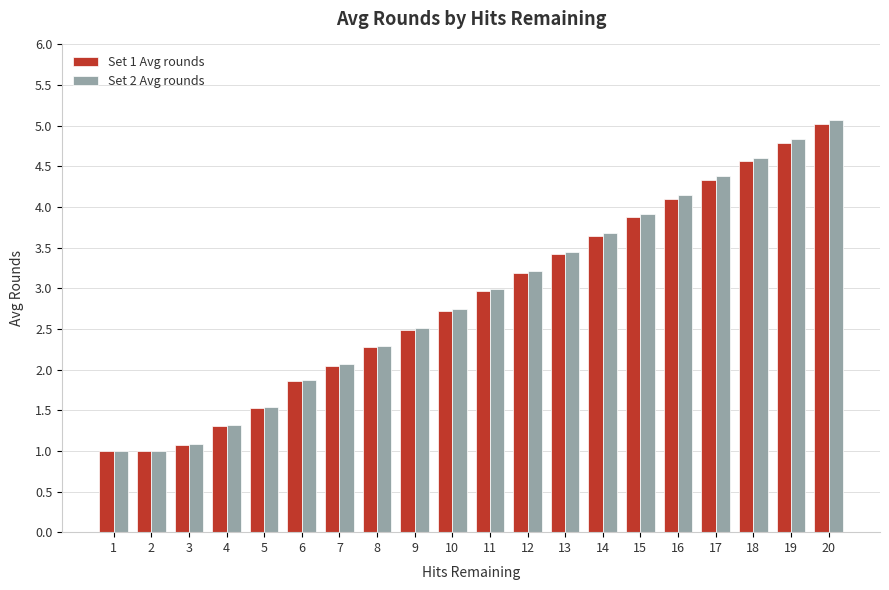

What is the difference between the maximum and second lowest values in the Set 2 Avg rounds series?

4.1